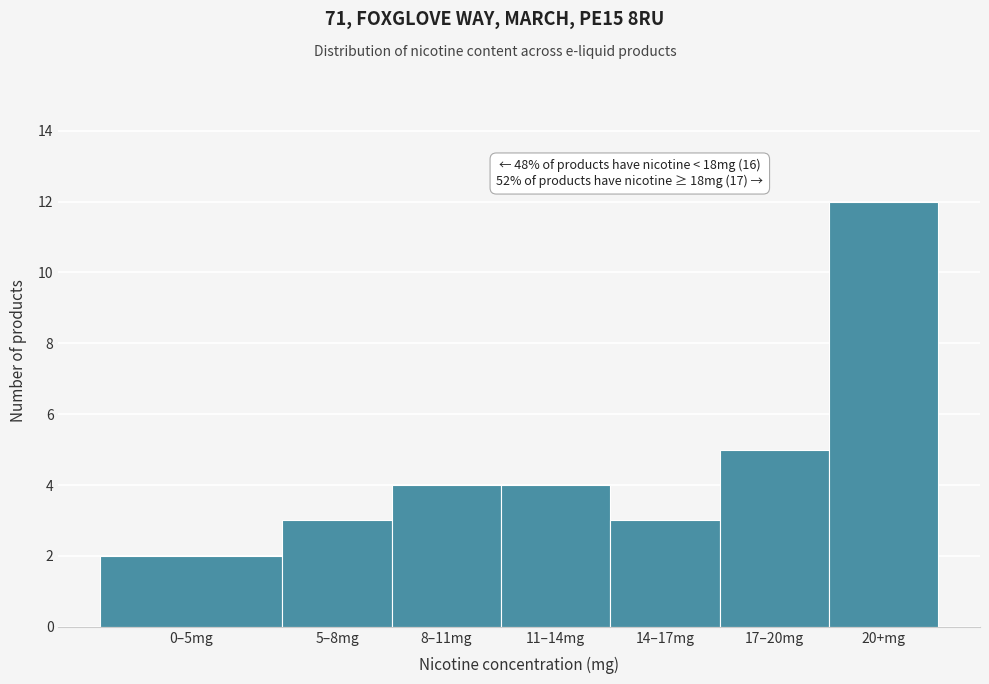

Reading left to right, extract all data points from this chart.

0–5mg=2	5–8mg=3	8–11mg=4	11–14mg=4	14–17mg=3	17–20mg=5	20+mg=12